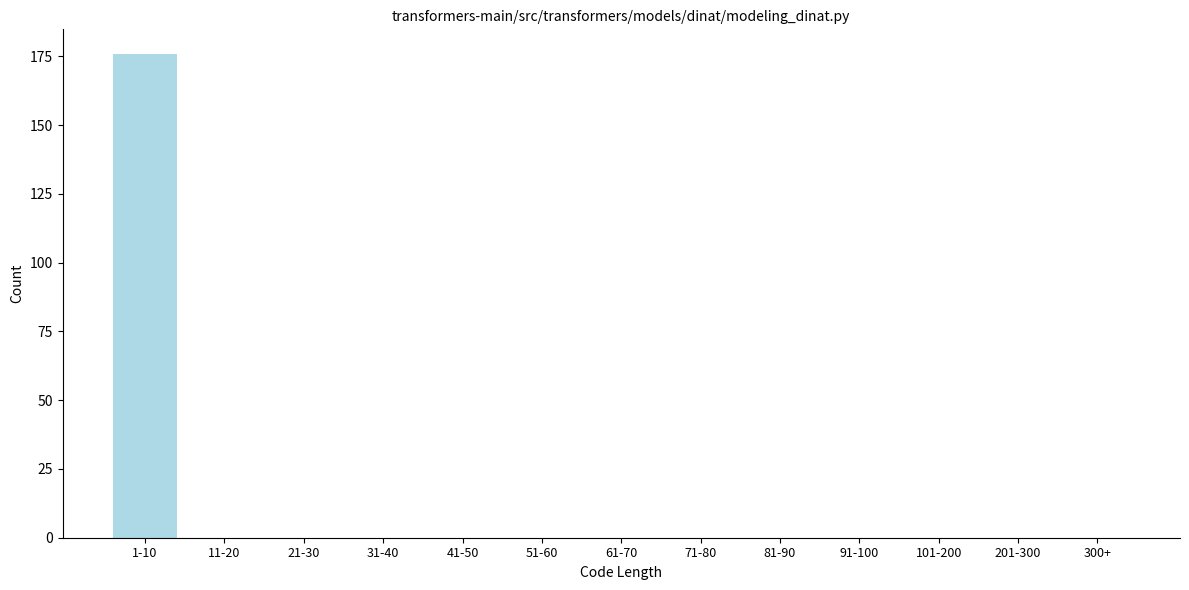

Reading left to right, what are all the values shown in this chart?

1-10=176	11-20=0	21-30=0	31-40=0	41-50=0	51-60=0	61-70=0	71-80=0	81-90=0	91-100=0	101-200=0	201-300=0	300+=0